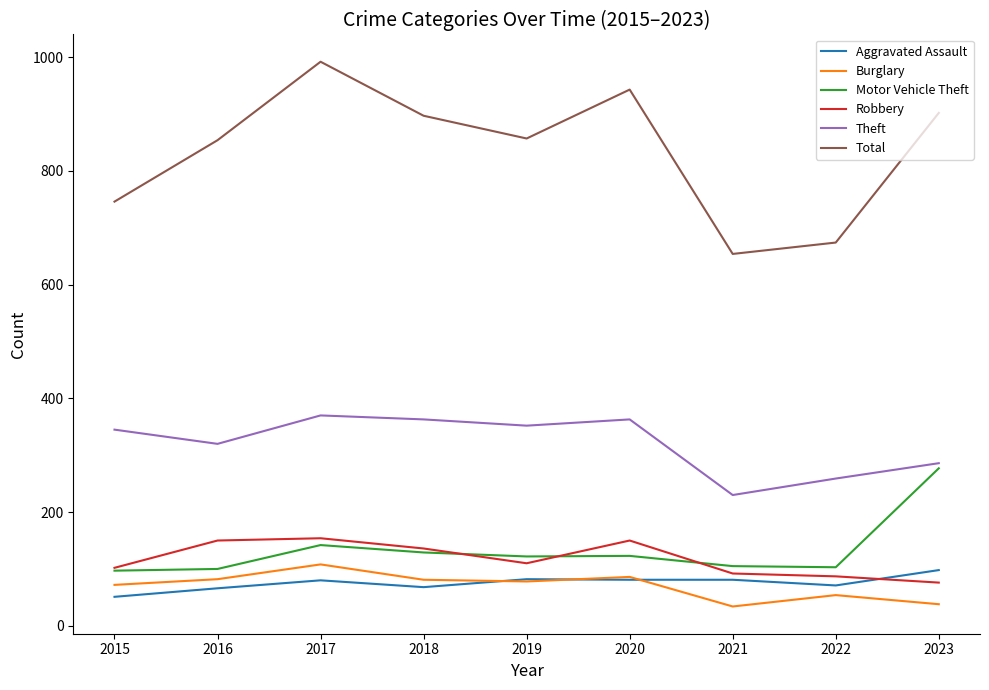

True or false: Motor Vehicle Theft and Theft intersect in this chart.

False